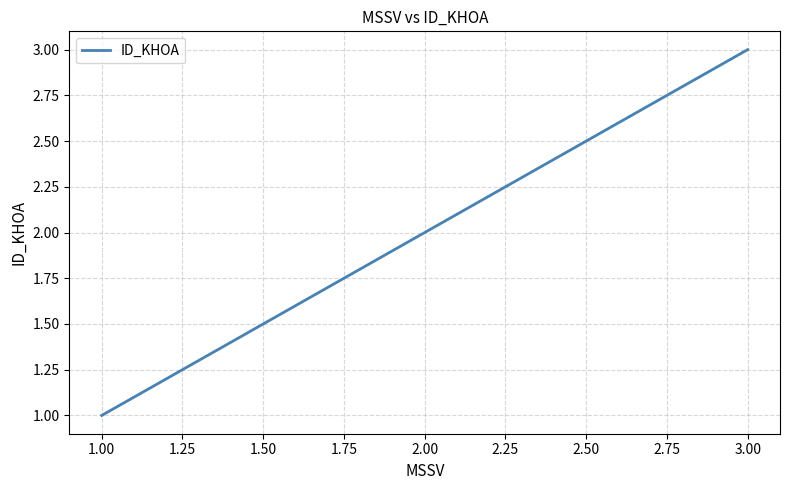

What is the difference between the maximum and minimum values?

2